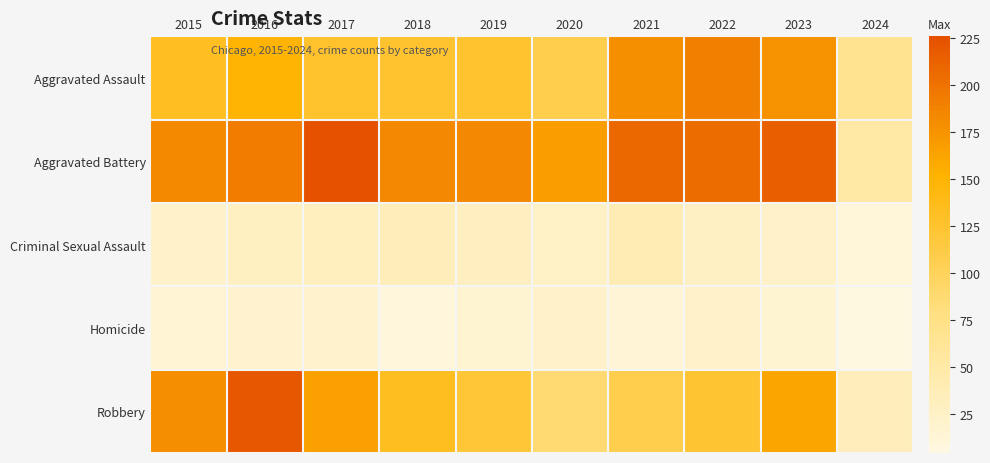

List the series in order of their peak value, lowest first.

Homicide, Criminal Sexual Assault, Aggravated Assault, Robbery, Aggravated Battery